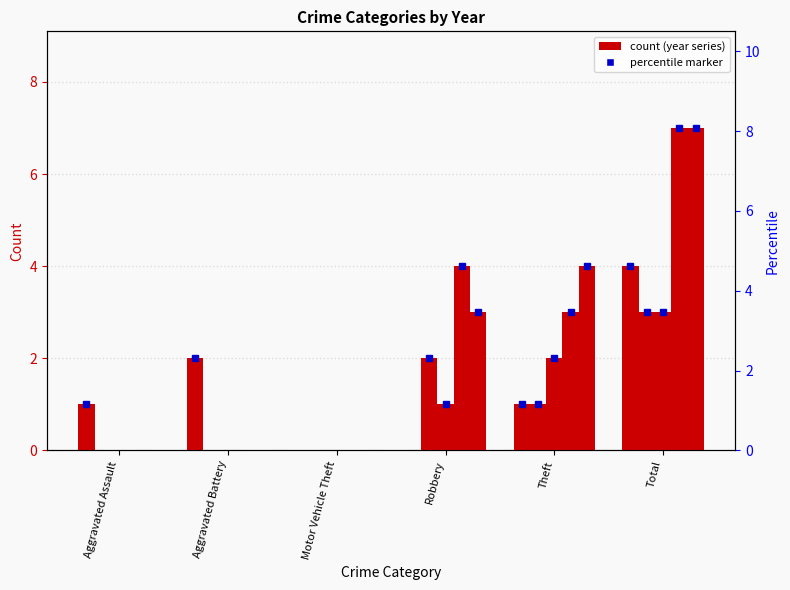

The value of 2015 at Aggravated Assault is 1. True or false?

True